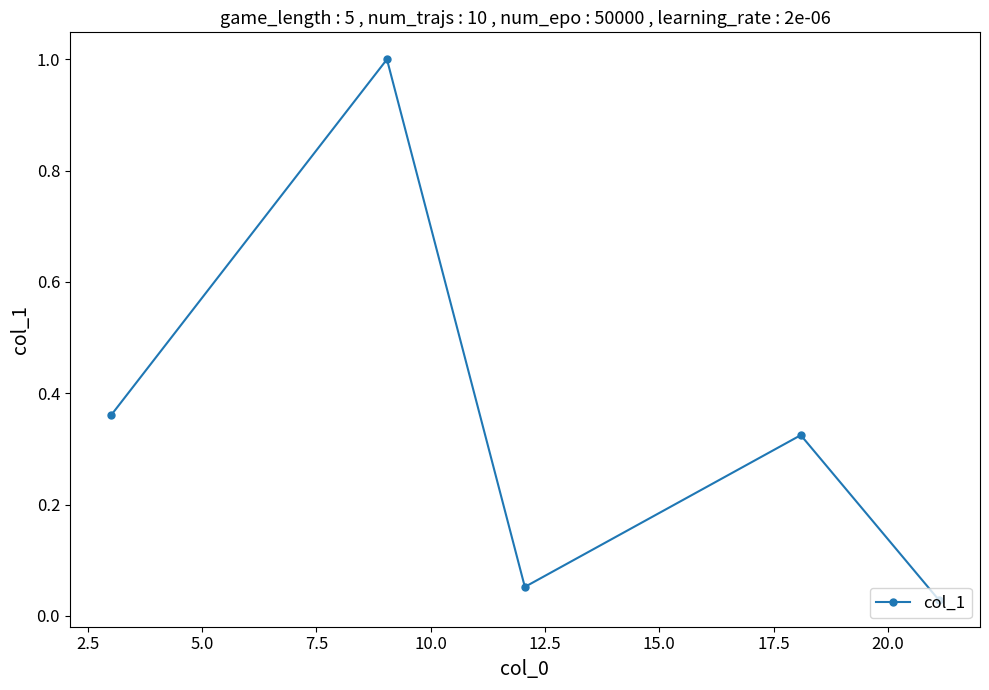

True or false: the data has more than 1 interior local peaks.

True